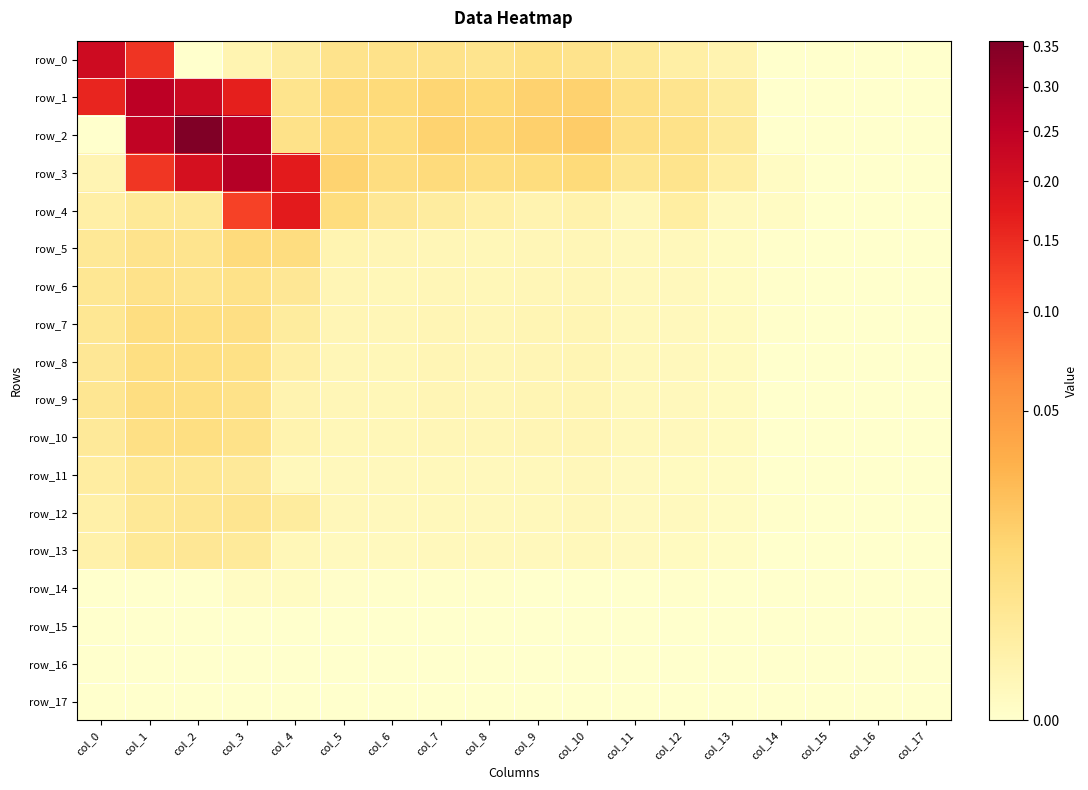

What is the sum of all row_0 values?

0.4